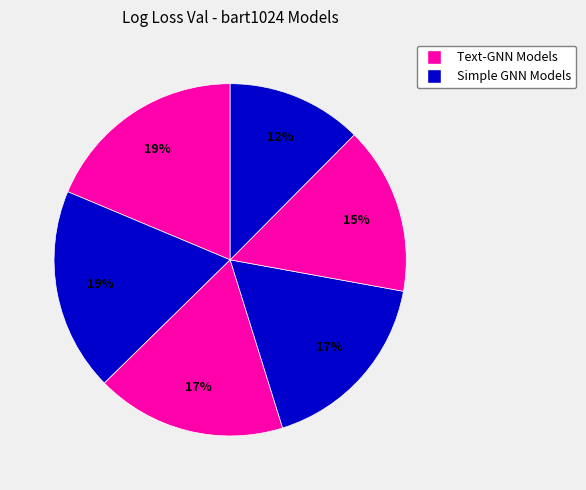

To the nearest percent, what is the average slice percentage?

17%